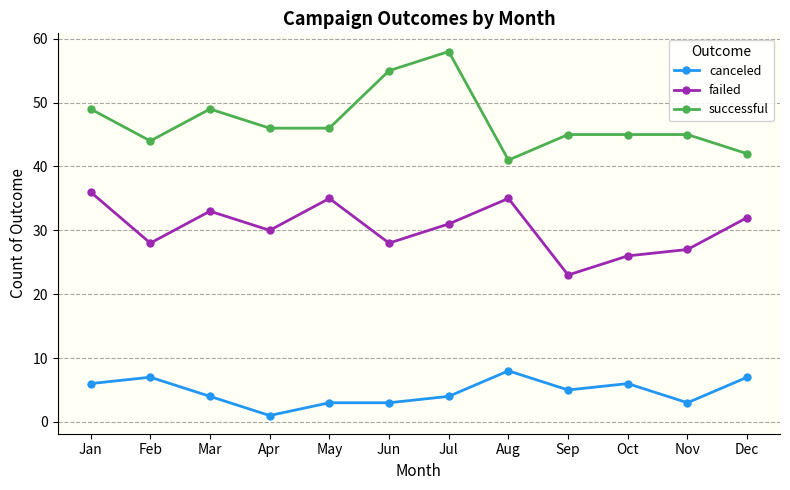

What is the total value across all series at Jan?

91